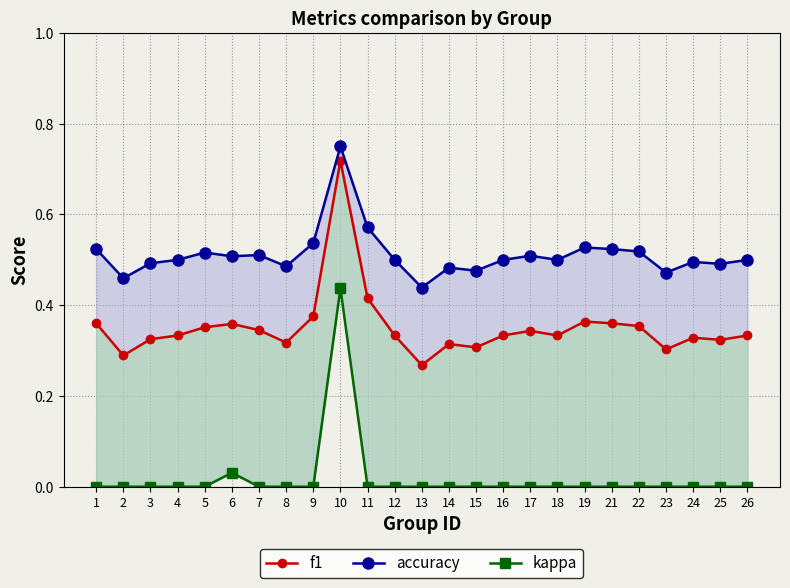

What is the sum of the accuracy values at 24 and 1?

1.0